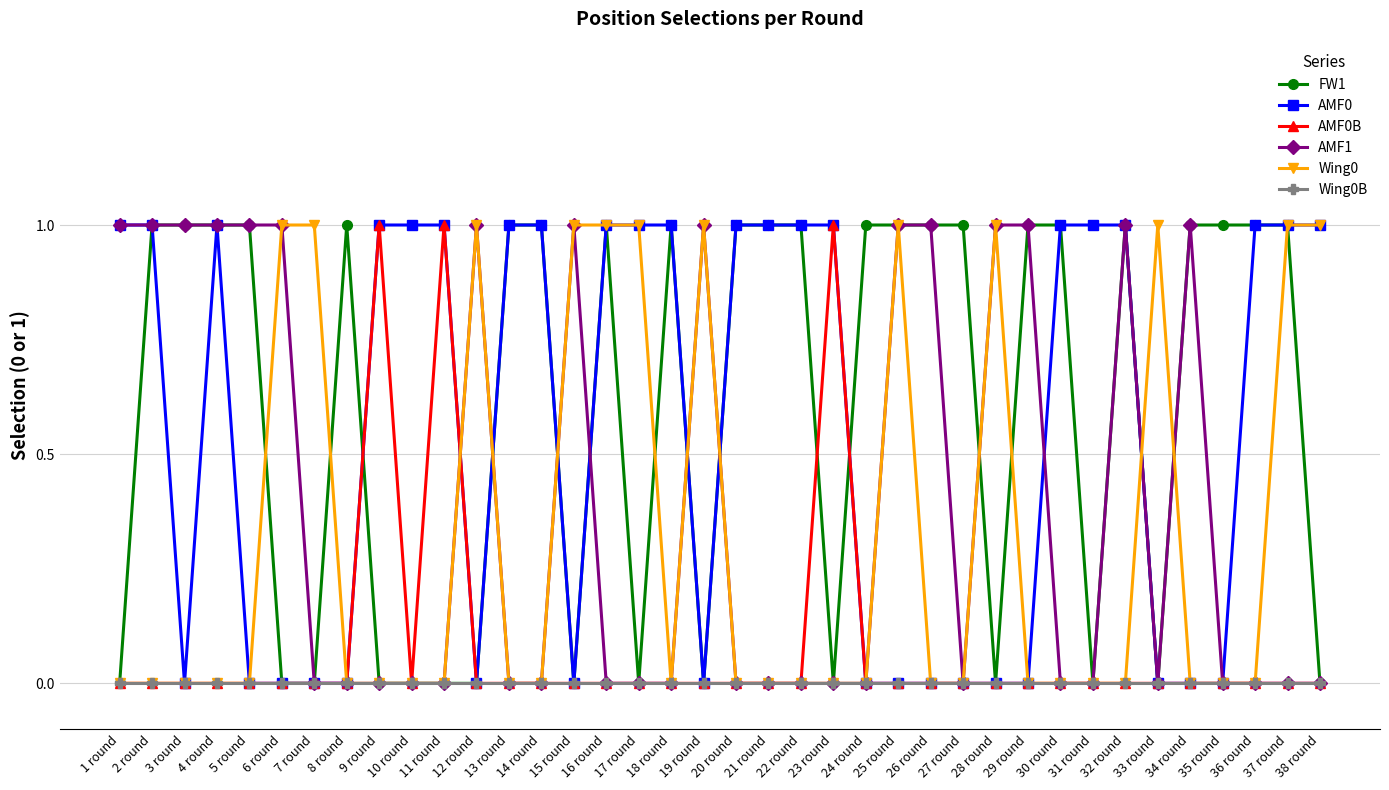

What is the difference between the FW1 values at 21 round and 38 round?

1